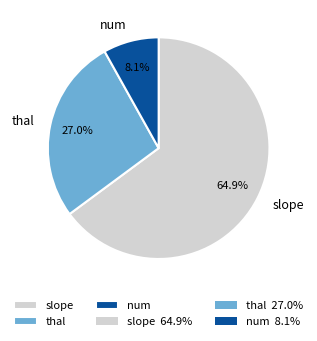

Which has a higher value, slope or num?

slope